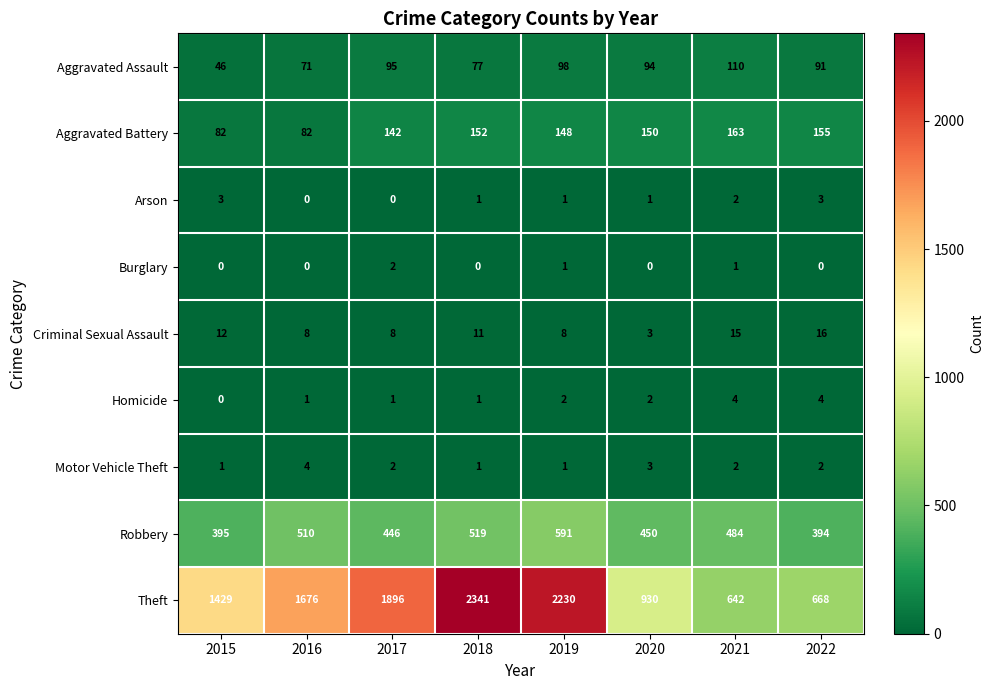

Which series has the widest spread of values?

Theft